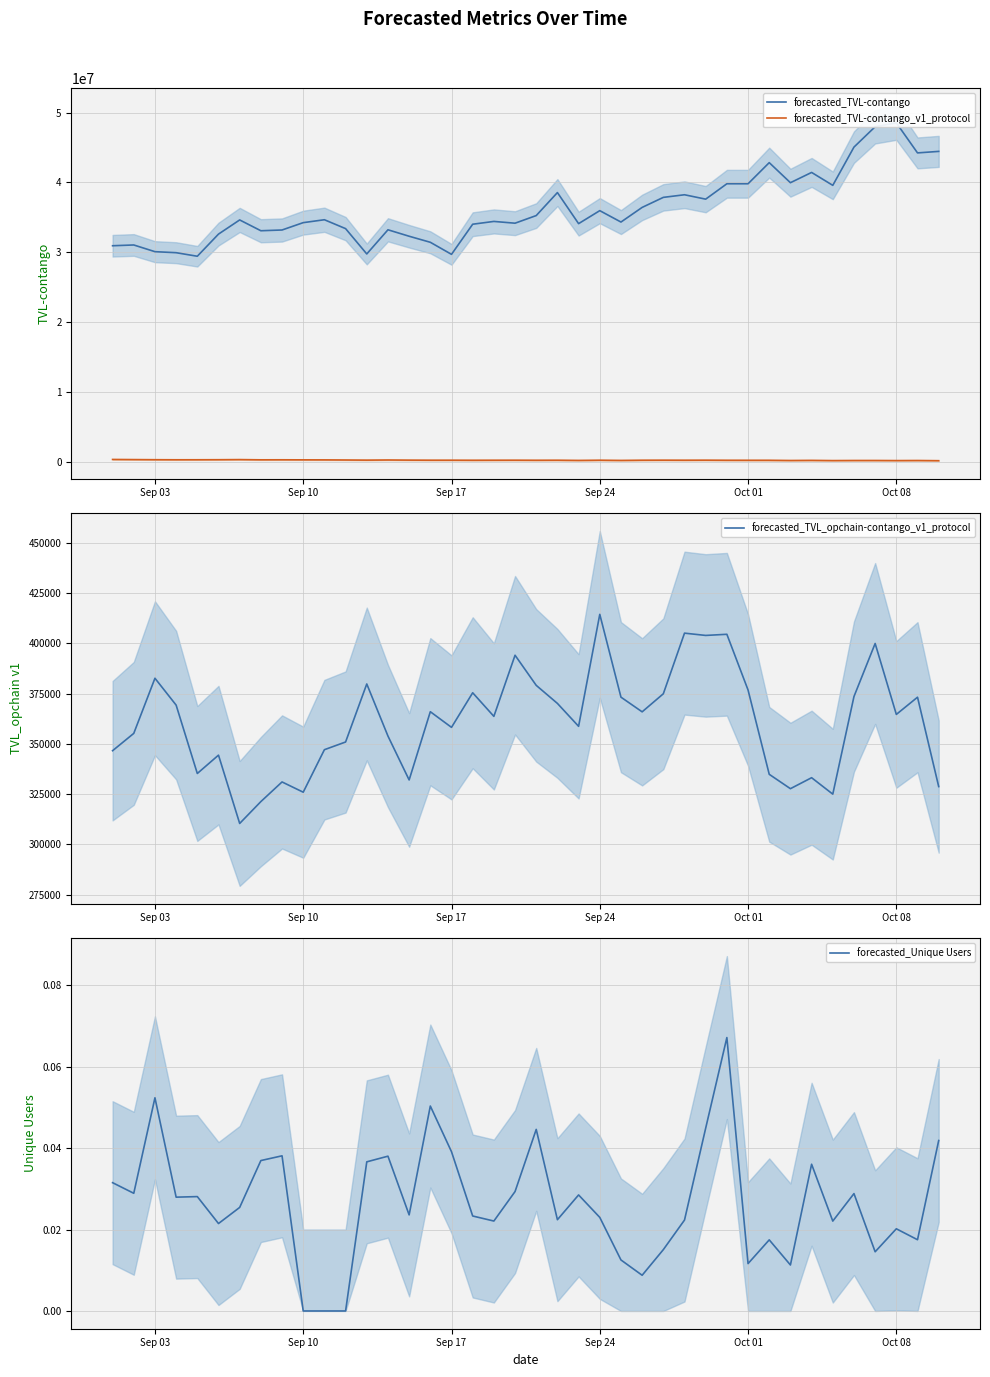

Reading left to right, transcribe all the data shown in this chart.

forecasted_TVL-contango: 30947006.1	31057243.6	30098341.1	29951862.0	29443420.5	32612717.8	34640295.5	33094134.5	33200896.3	34252645.5	34668765.5	33397279.2	29772693.5	33230881.9	32306525.9	31442711.7	29716547.3	34027593.6	34427409.7	34173877.8	35265653.4	38556791.6	34110581.3	35969418.4	34338153.1	36433707.8	37870427.8	38243843.6	37615707.3	39818398.5	39817501.5	42841480.6	39969185.0	41439450.0	39591315.8	45064464.4	47983135.2	48534432.1	44235051.3	44451129.3
forecasted_TVL-contango_v1_protocol: 359123.4	339604.2	322282.6	311855.6	314193.8	321602.1	339367.8	306015.7	310271.3	301173.6	296193.0	280625.2	261961.7	282697.6	262304.6	251953.0	251889.0	243585.7	248563.3	252038.4	242615.0	249264.6	221099.1	250292.8	220983.1	249374.0	255418.3	249024.5	255401.0	242760.5	240736.1	239638.1	209622.0	227918.5	196832.9	210671.0	211730.8	197178.4	209511.8	181773.3
forecasted_TVL_opchain-contango_v1_protocol: 346592.1	355204.0	382611.6	369261.1	335267.5	344385.4	310427.0	321291.7	331059.9	325962.2	347097.1	350922.7	379770.3	353881.4	332056.7	365976.1	358200.0	375393.9	363668.6	394052.9	379079.4	370101.3	358717.1	414382.6	373211.5	365914.9	374895.8	405039.7	403901.5	404472.8	376767.2	334852.7	327712.1	333168.7	324995.8	373515.4	399899.9	364635.2	373188.5	328767.5
forecasted_Unique Users: 0.0	0.0	0.1	0.0	0.0	0.0	0.0	0.0	0.0	0.0	0.0	0.0	0.0	0.0	0.0	0.1	0.0	0.0	0.0	0.0	0.0	0.0	0.0	0.0	0.0	0.0	0.0	0.0	0.0	0.1	0.0	0.0	0.0	0.0	0.0	0.0	0.0	0.0	0.0	0.0